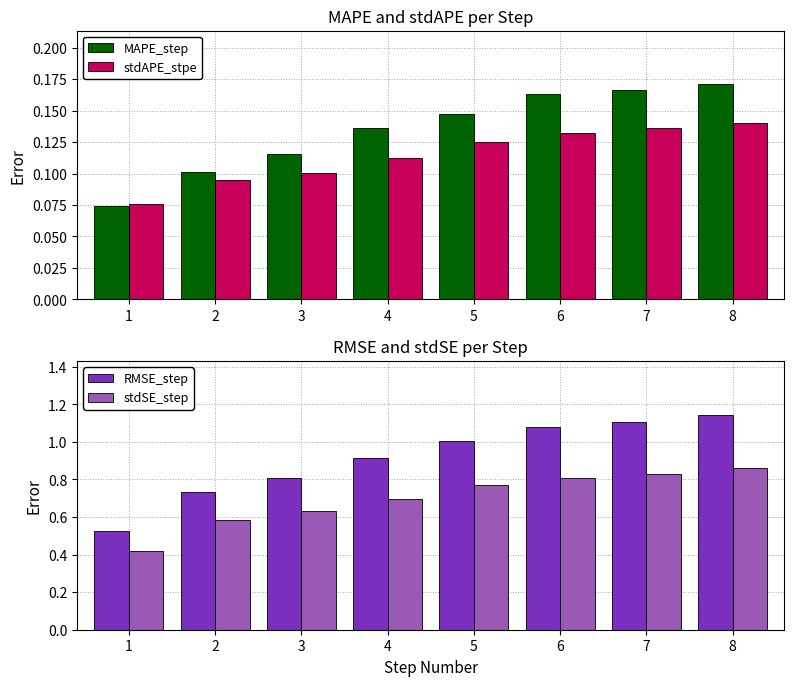

Reading left to right, what are all the values shown in this chart?

MAPE_step: 0.1	0.1	0.1	0.1	0.1	0.2	0.2	0.2
stdAPE_stpe: 0.1	0.1	0.1	0.1	0.1	0.1	0.1	0.1
RMSE_step: 0.5	0.7	0.8	0.9	1.0	1.1	1.1	1.1
stdSE_step: 0.4	0.6	0.6	0.7	0.8	0.8	0.8	0.9